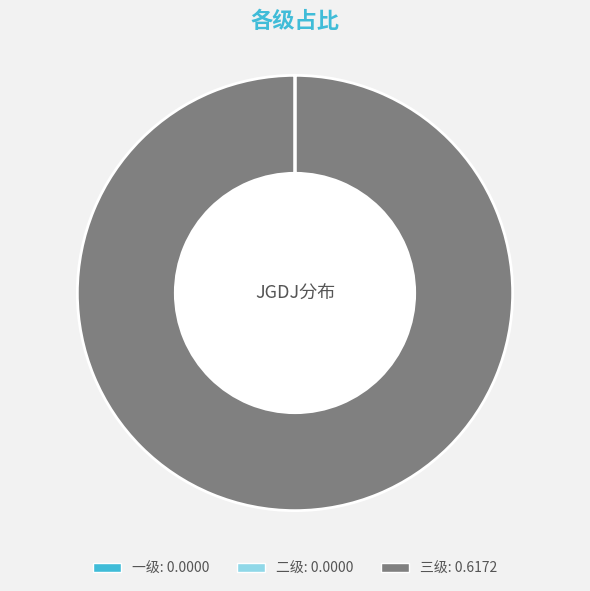

Does 三级 represent more than half of the total?

Yes